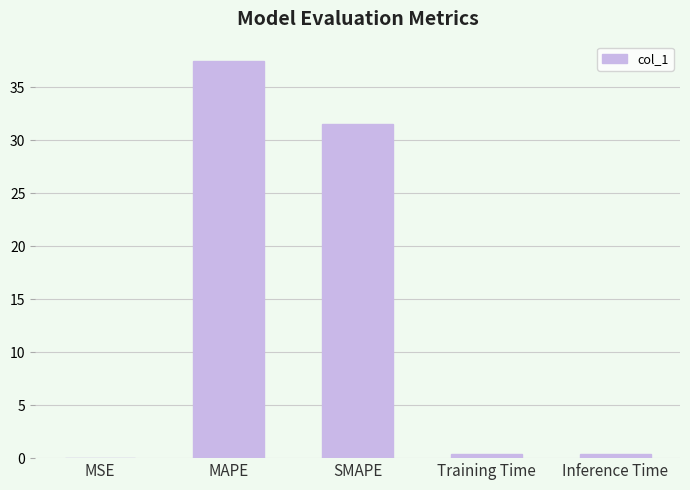

What is the maximum value shown in the chart?

37.4